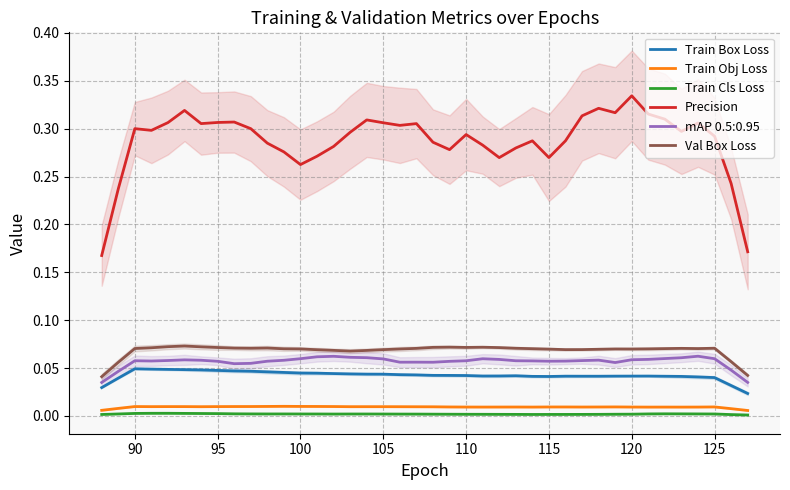

What are all the series names shown in the legend?

Train Box Loss, Train Obj Loss, Train Cls Loss, Precision, Val Box Loss